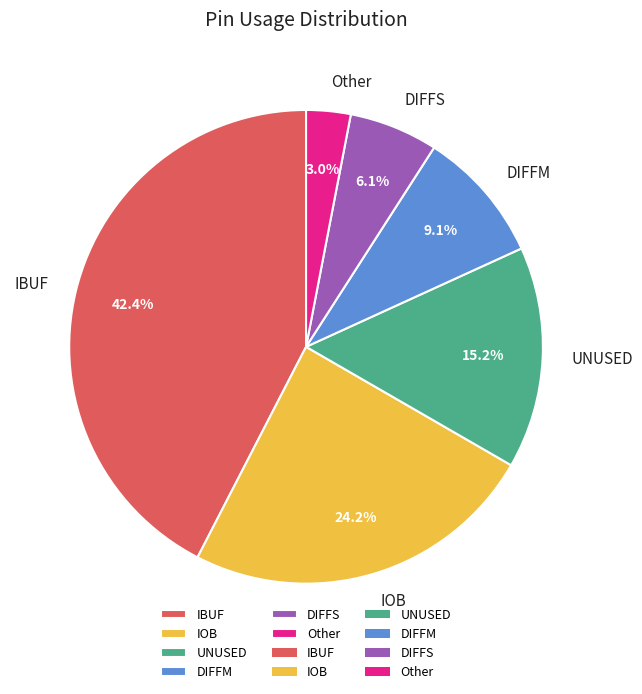

Combined, what portion of the pie is Other and DIFFS?

9.1%